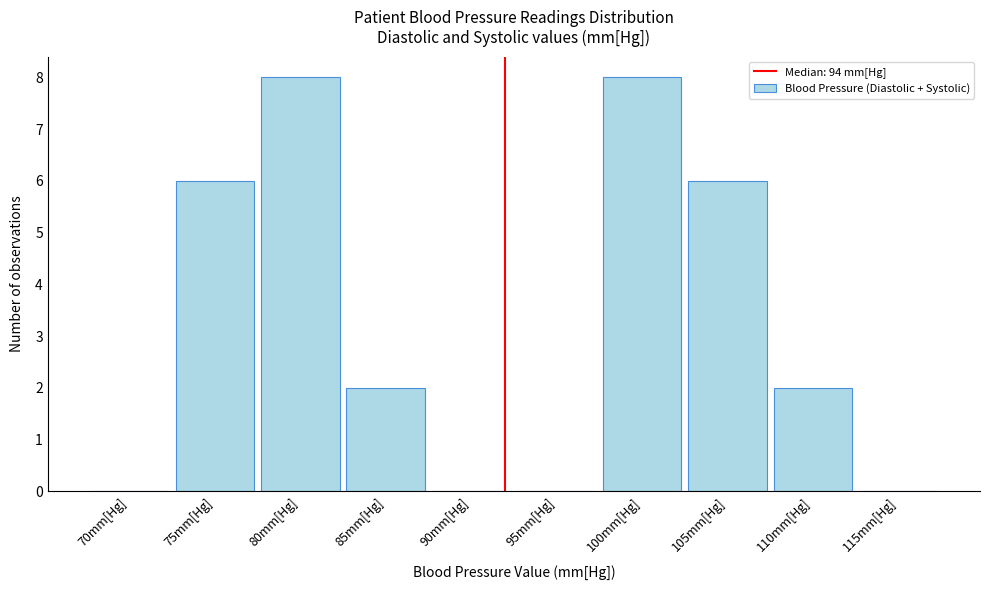

Reading right to left, transcribe all the data shown in this chart.

115mm[Hg]=0	110mm[Hg]=2	105mm[Hg]=6	100mm[Hg]=8	95mm[Hg]=0	90mm[Hg]=0	85mm[Hg]=2	80mm[Hg]=8	75mm[Hg]=6	70mm[Hg]=0